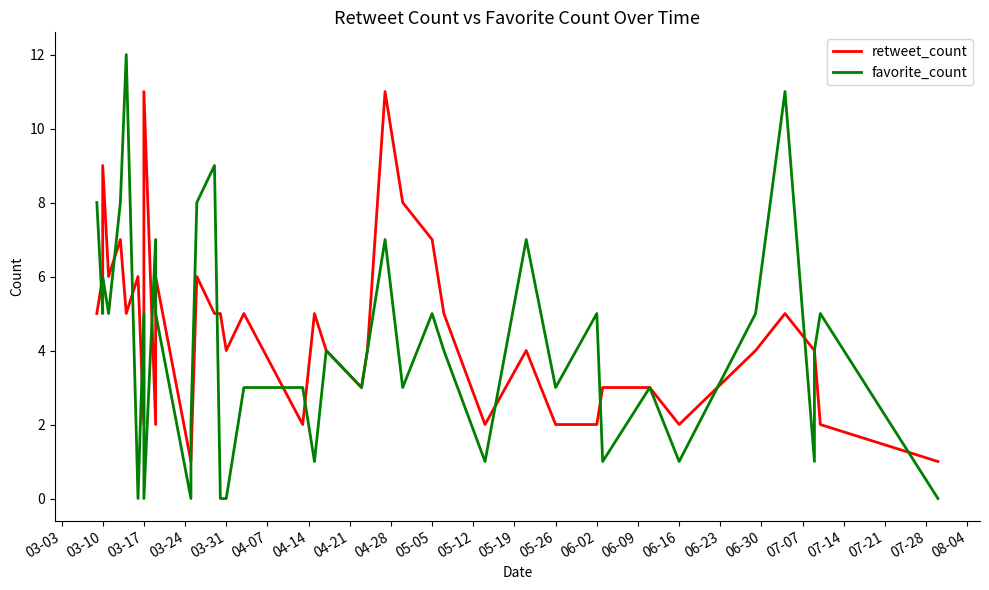

Rank the series by their maximum value, from lowest to highest.

retweet_count, favorite_count